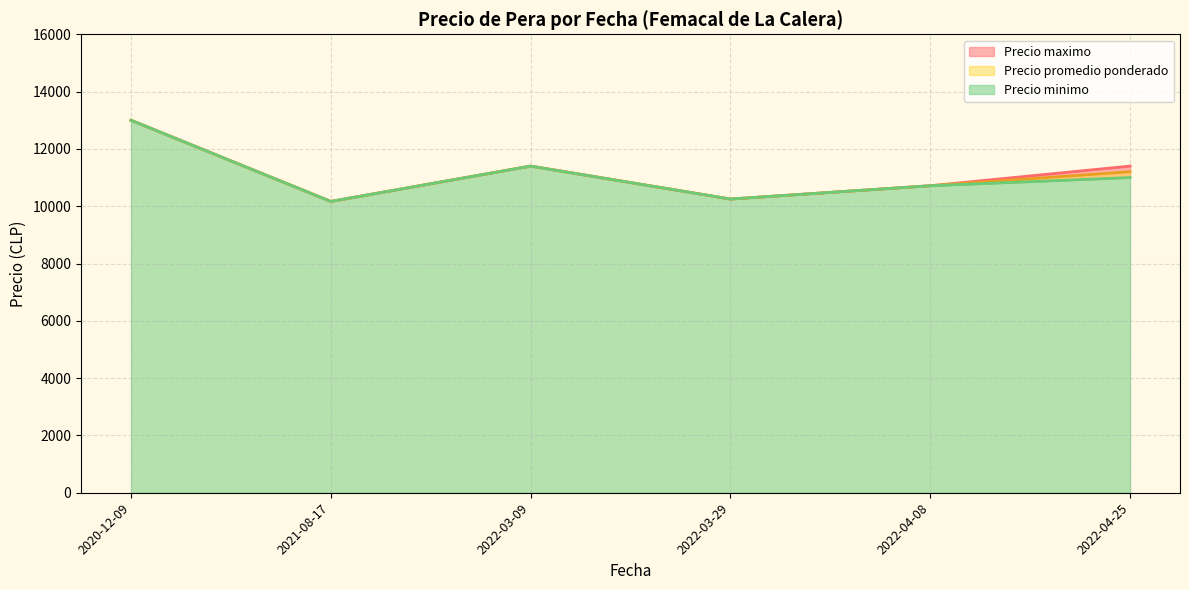

What are all the series names shown in the legend?

Precio promedio ponderado, Precio minimo, Precio maximo